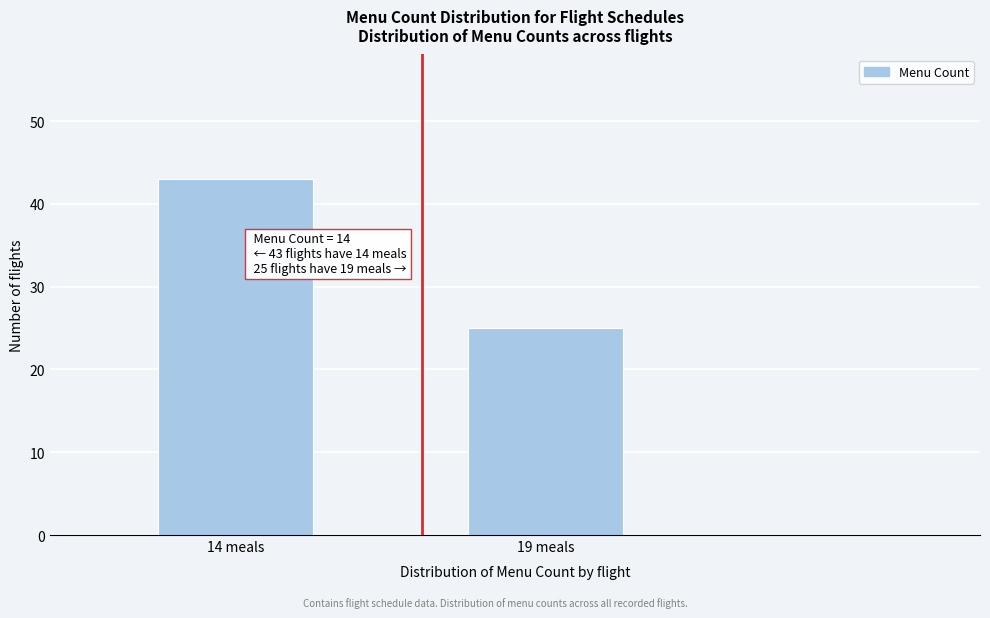

Reading left to right, extract all data points from this chart.

43	25